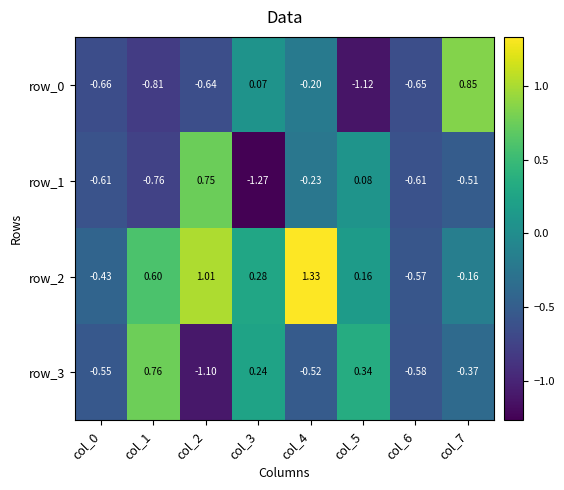

Where is row_0 nearest to the value 0?

col_3